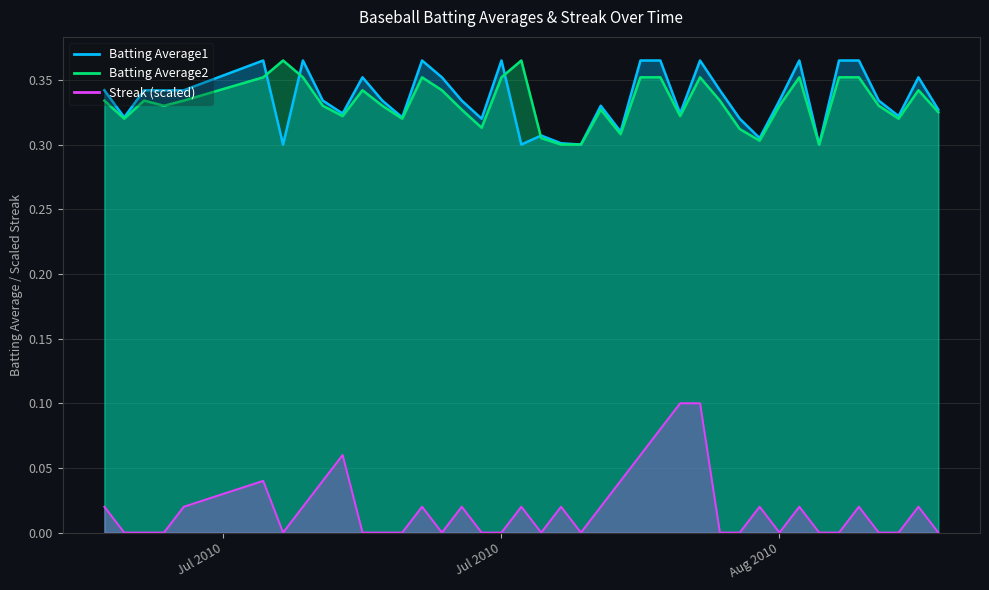

What is the difference between the maximum and minimum values in the Batting Average2 series?

0.1